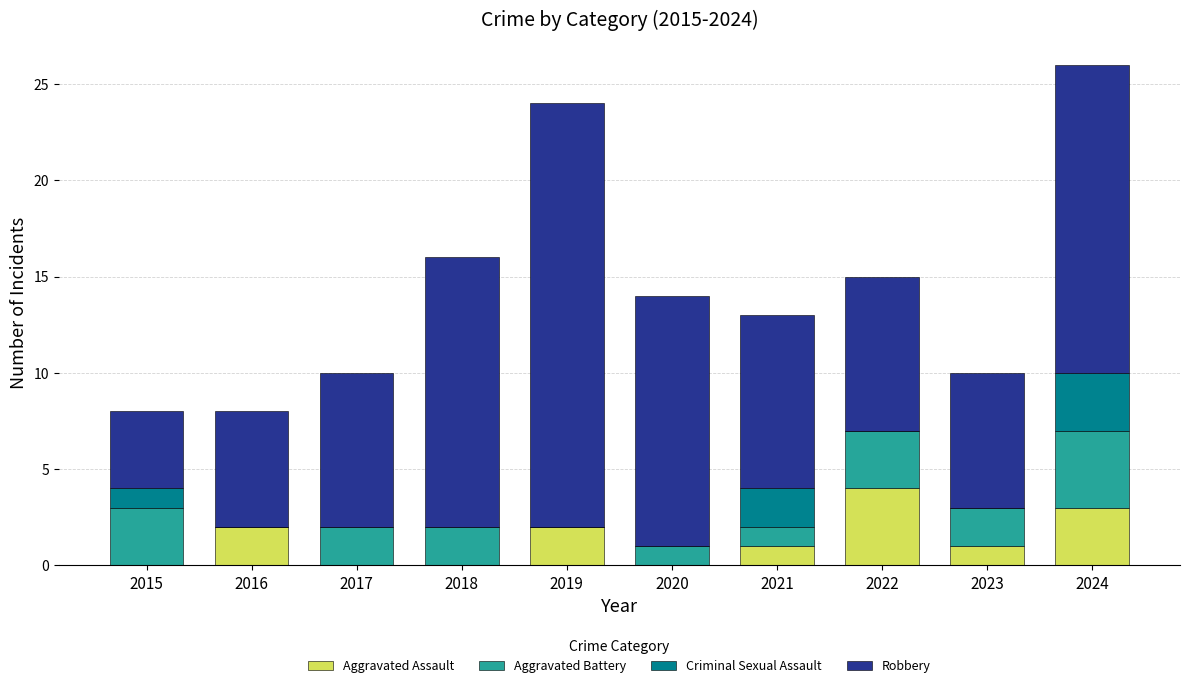

How many data points does each series have?

10